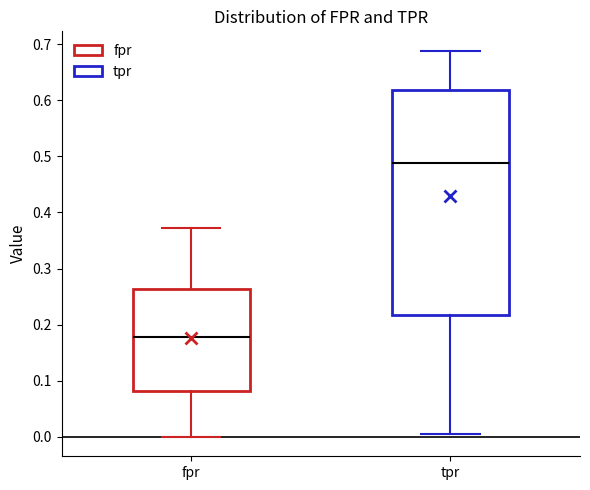

Reading left to right, read every box against the y-axis: the position of its median line, the range the box covers, and the ends of its whiskers. The values are not printed on the chart, so give them approximately, as read against the axis.

fpr: median 0.18, box 0.08 to 0.26, whiskers 0.00 to 0.37
tpr: median 0.49, box 0.22 to 0.62, whiskers 0.01 to 0.69